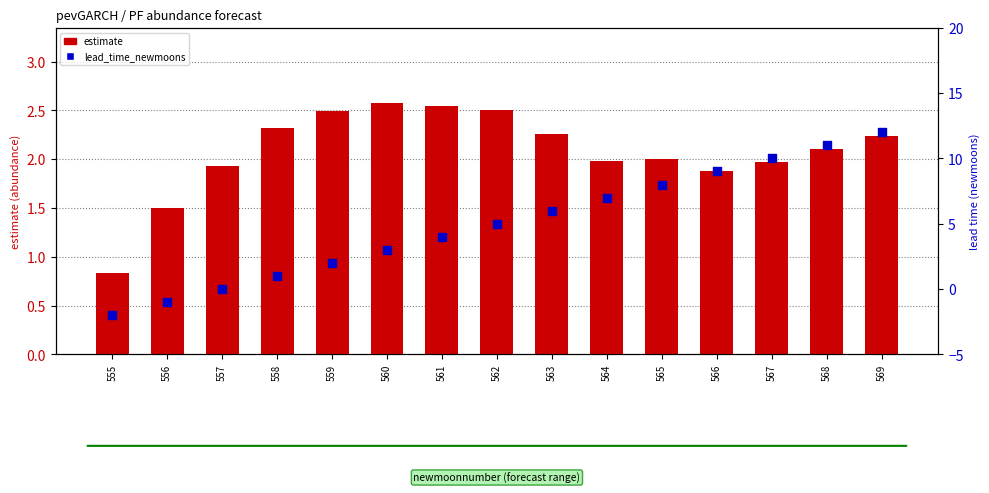

At which category is the sum across all series the highest?

569